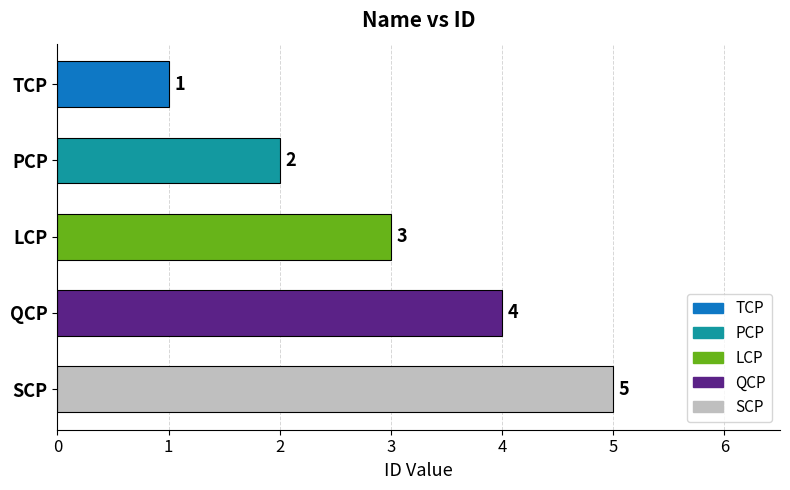

Rank the categories by value from lowest to highest.

TCP, PCP, LCP, QCP, SCP